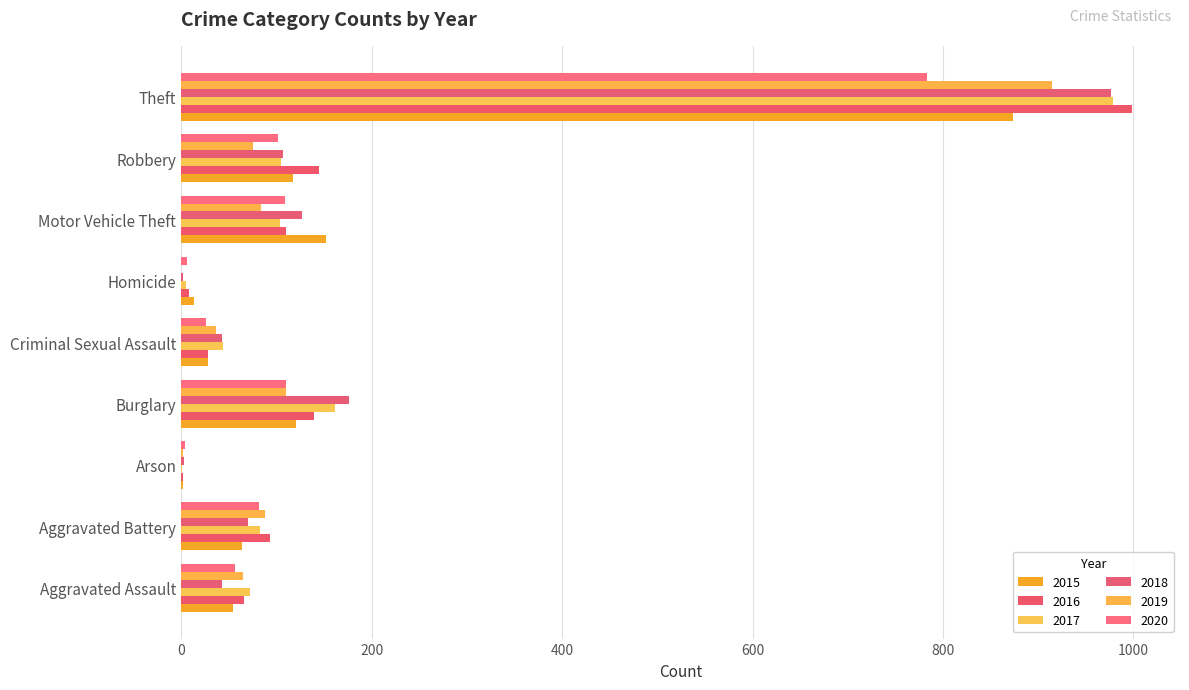

Which label corresponds to the largest value in the chart?

Theft